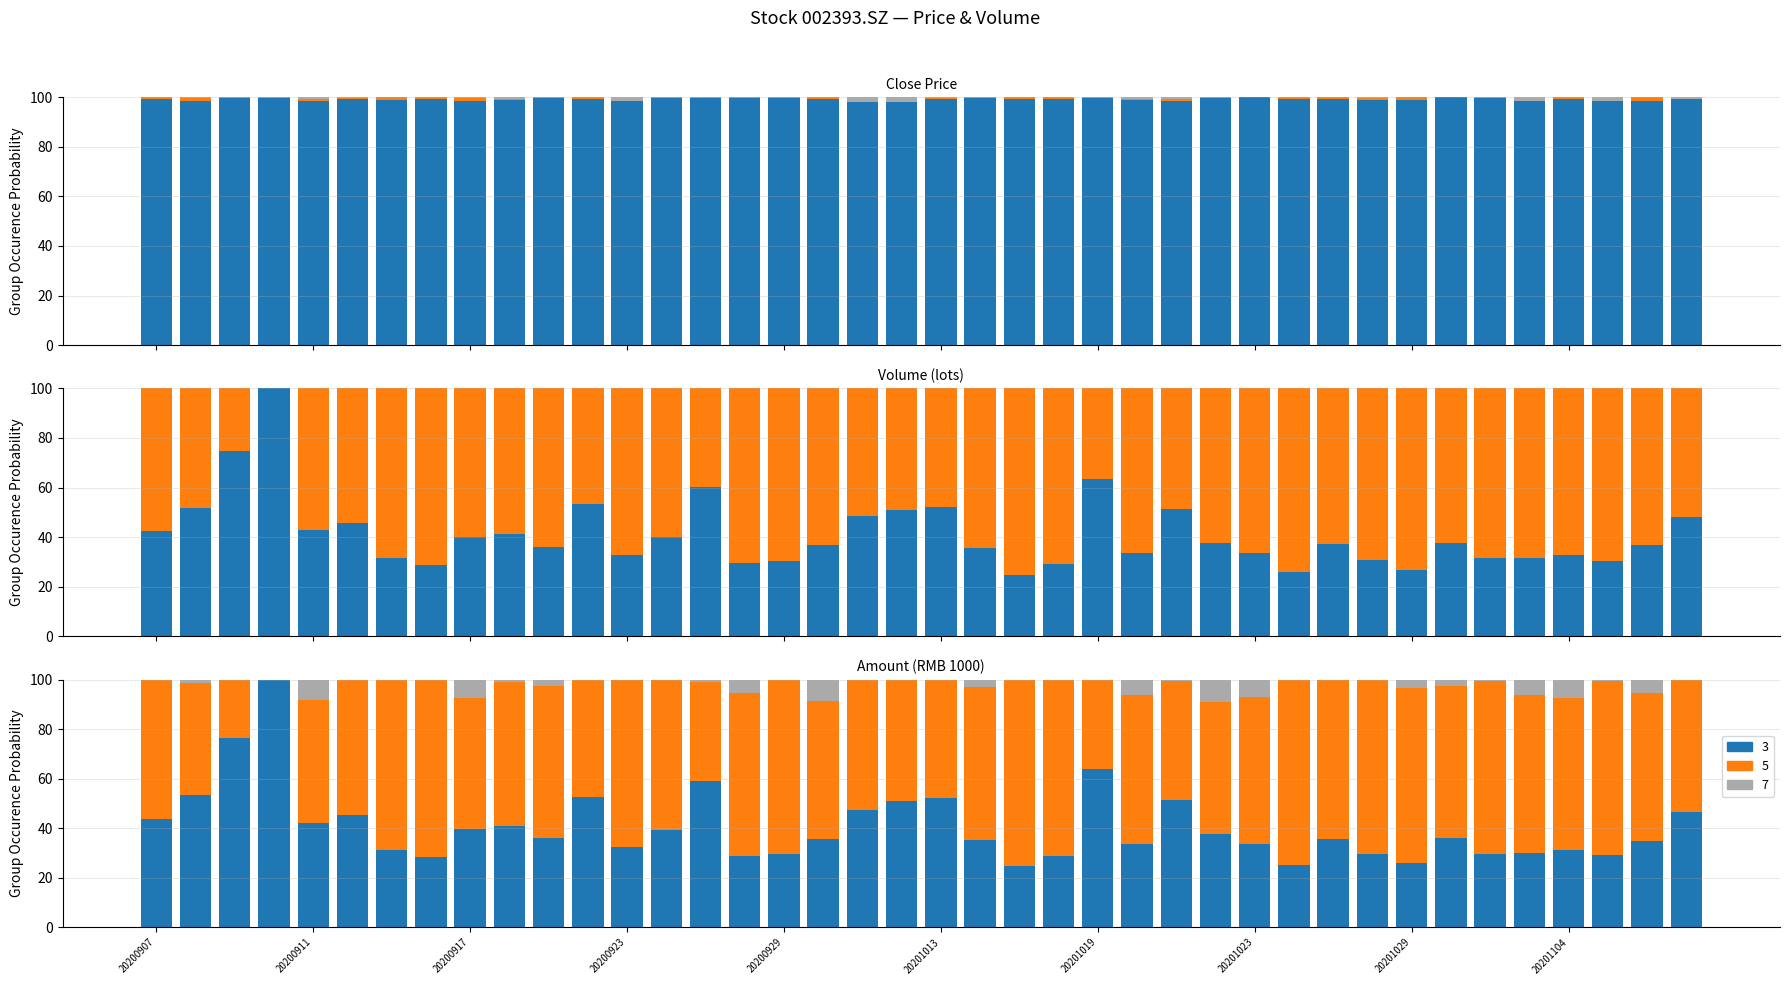

What is the difference between the maximum and second lowest values in the vol (norm) series?

74.3